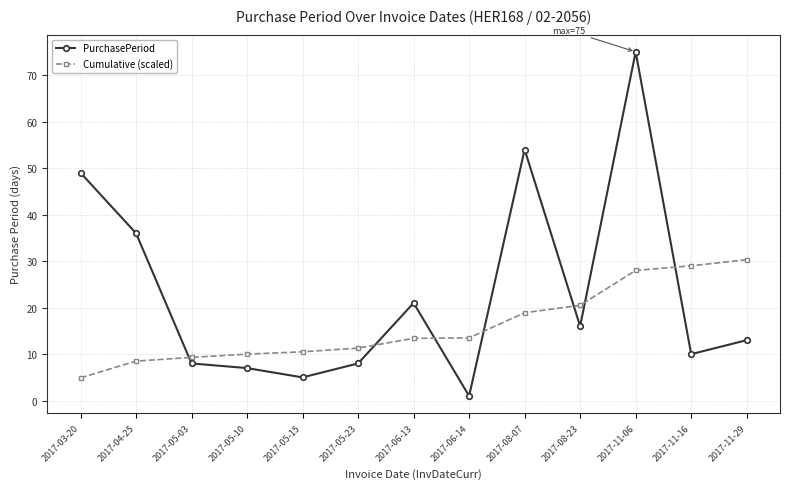

True or false: PurchasePeriod has a value of 14.2 at 2017-11-16.

False